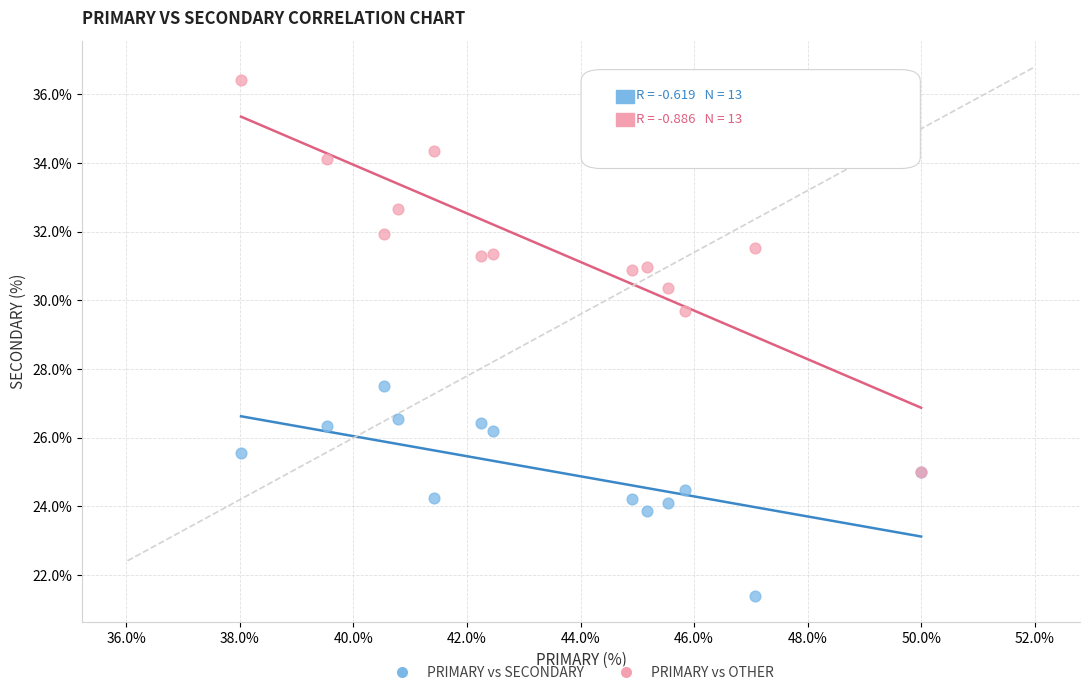

Which series has the largest Y range (max minus min)?

PRIMARY vs OTHER